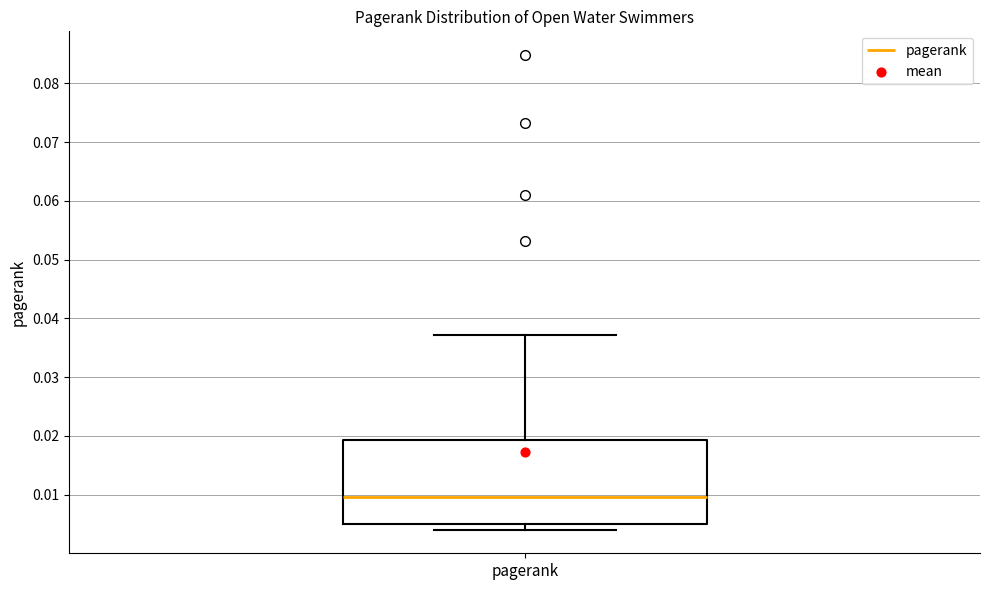

Read this box plot against the y-axis: the position of the median line, the range covered by the box, and the ends of both whiskers. The values are not printed on the chart, so give them approximately, as read against the axis.

median 0.010, box 0.005 to 0.019, whiskers 0.004 to 0.037